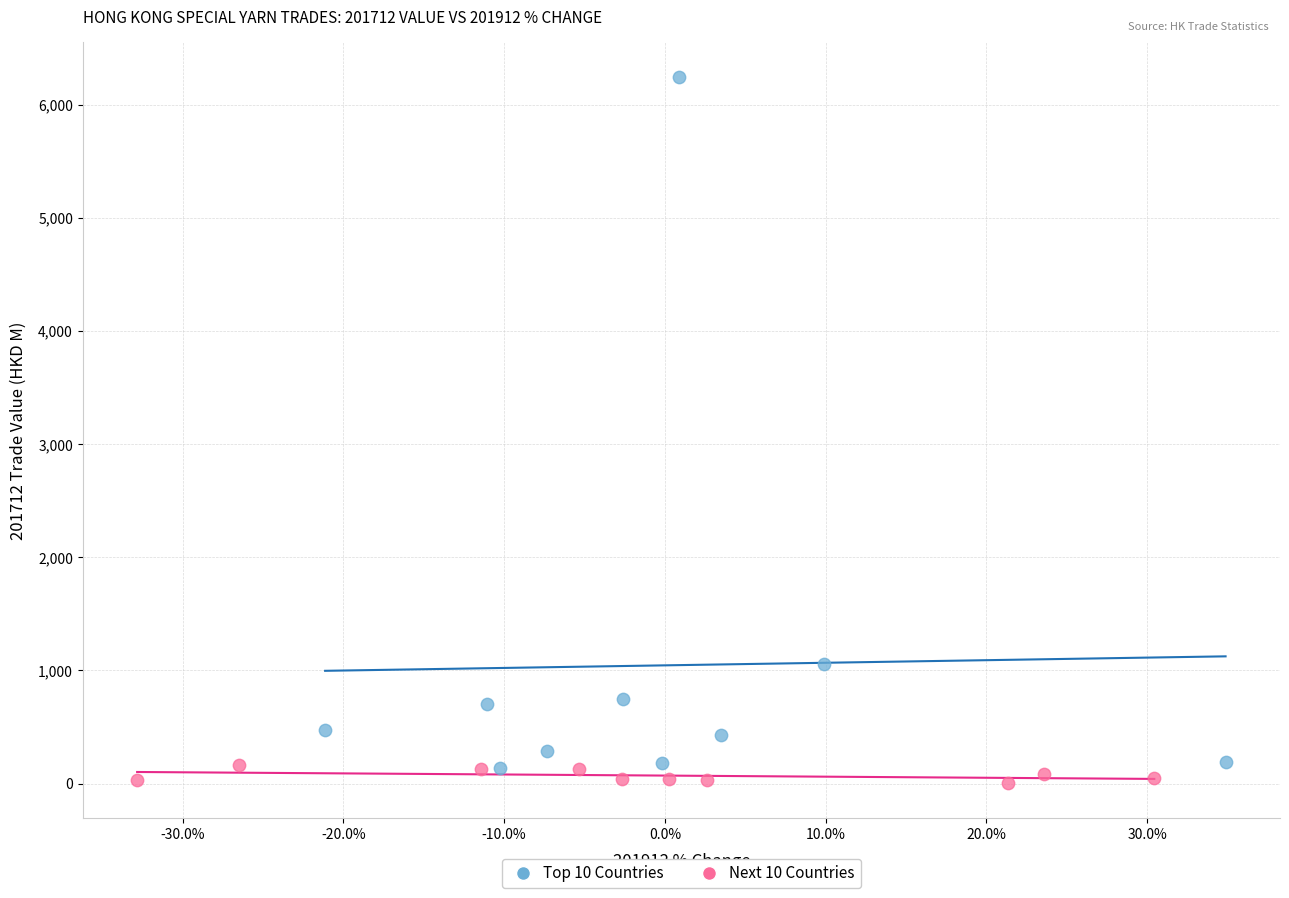

Which series contains the highest Y value?

Top 10 Countries